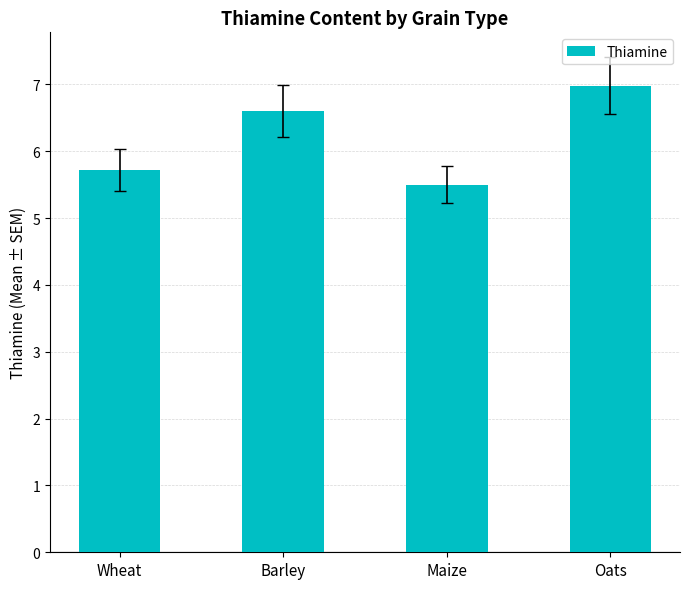

The value at Oats is 7.0. True or false?

True